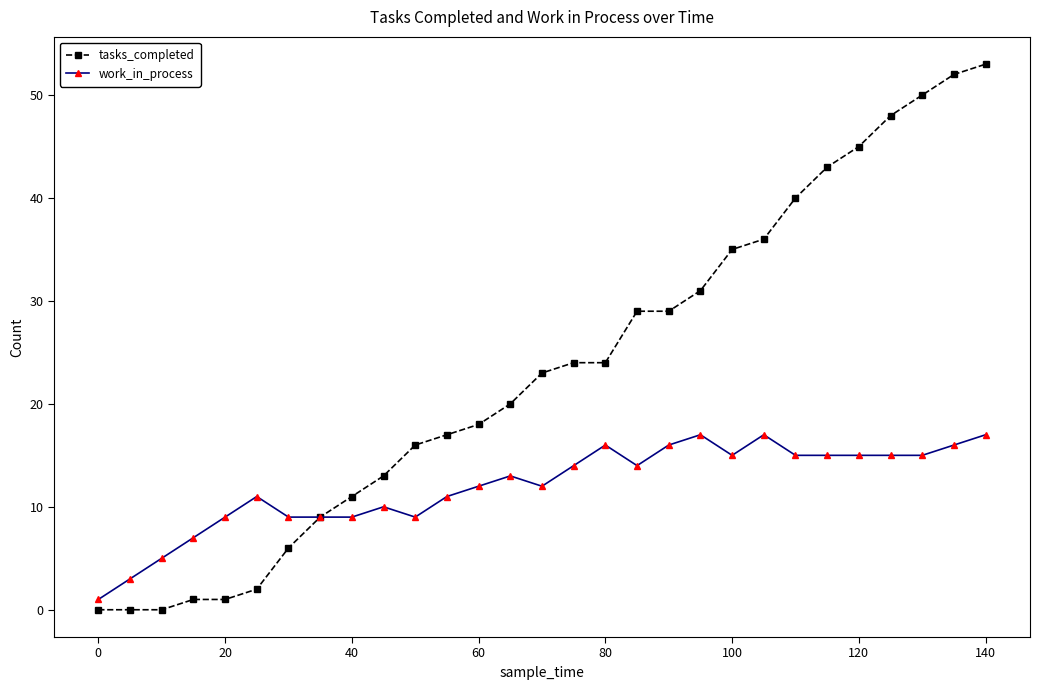

What is the highest value of the tasks_completed series?

53